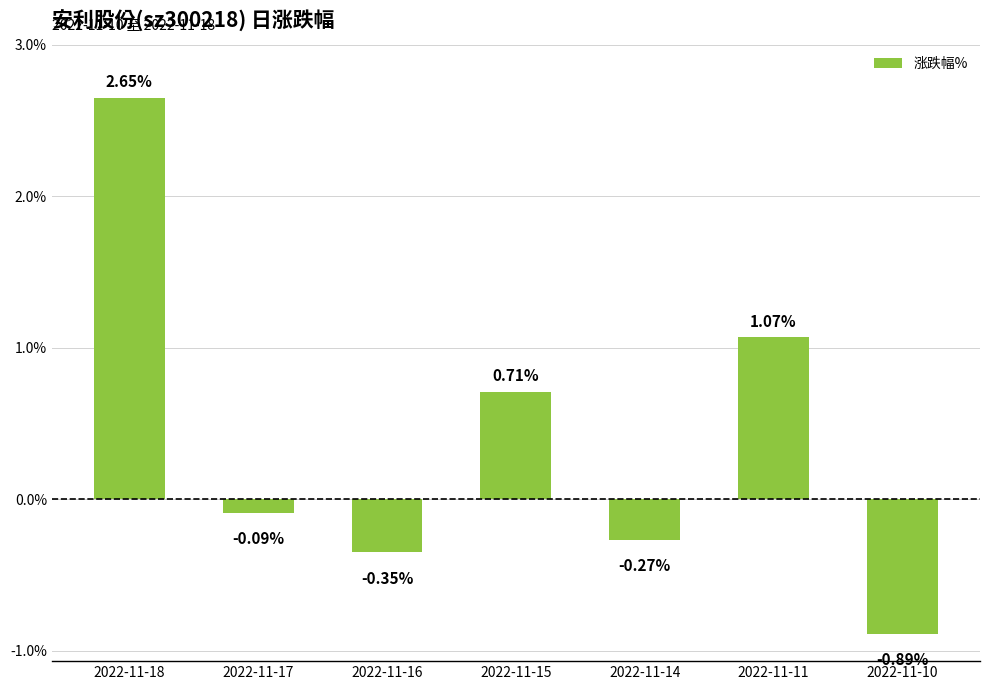

How many distinct data groups are displayed?

1